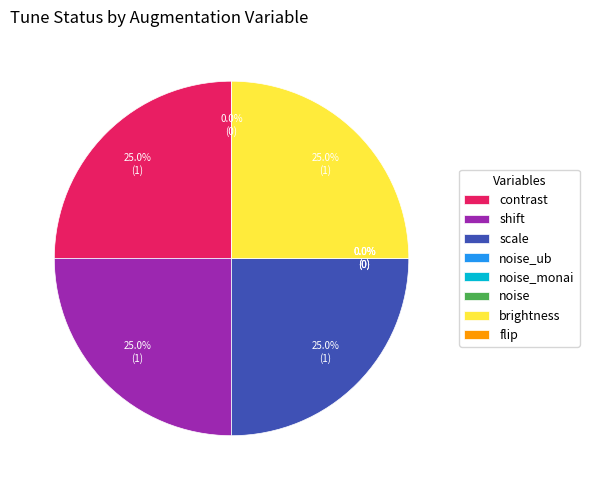

Combined, do noise and flip account for over 50%?

No